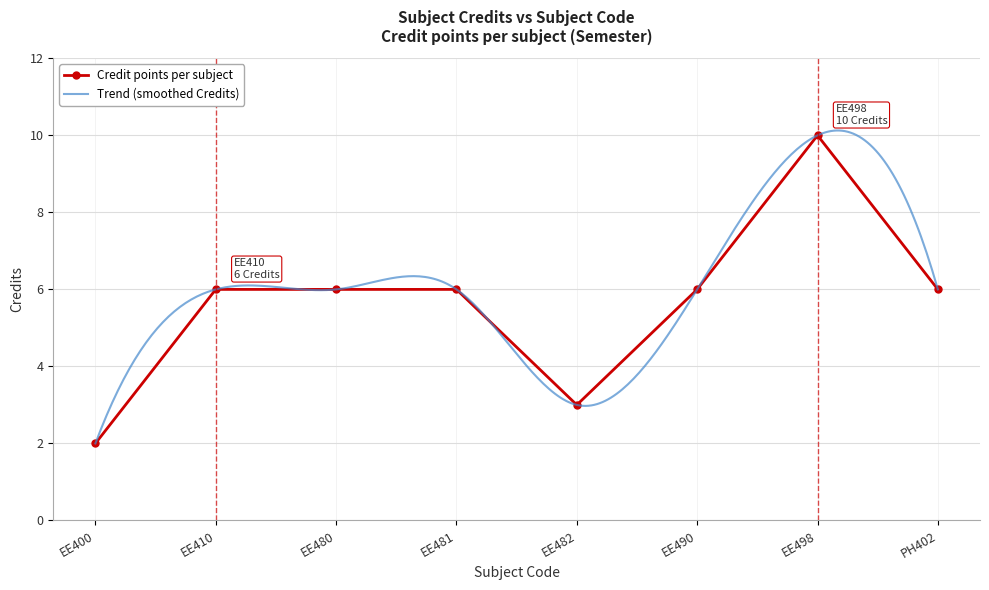

Where is the data nearest to the value 6?

EE410